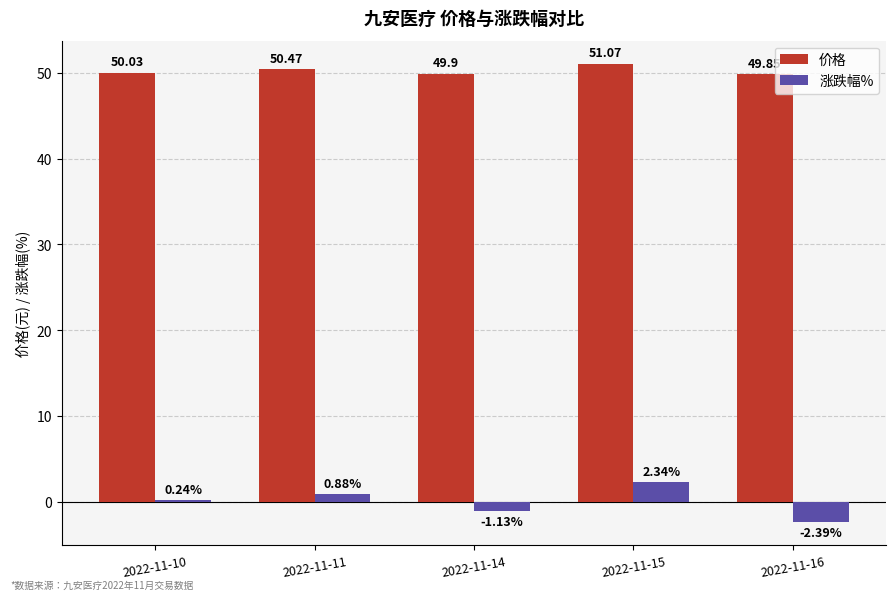

What is the total value across all series at 2022-11-10?

50.3